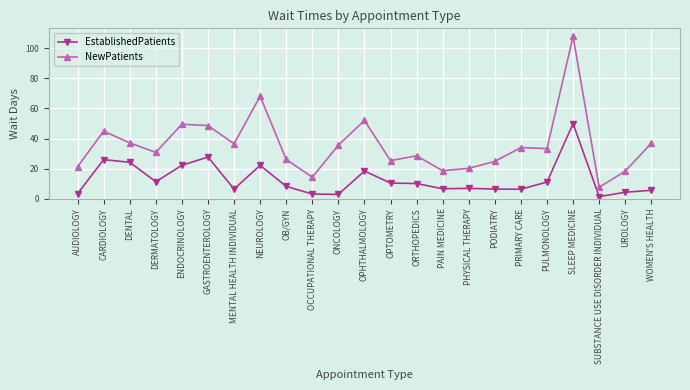

Is it true that EstablishedPatients equals 22.2 at NEUROLOGY?

True